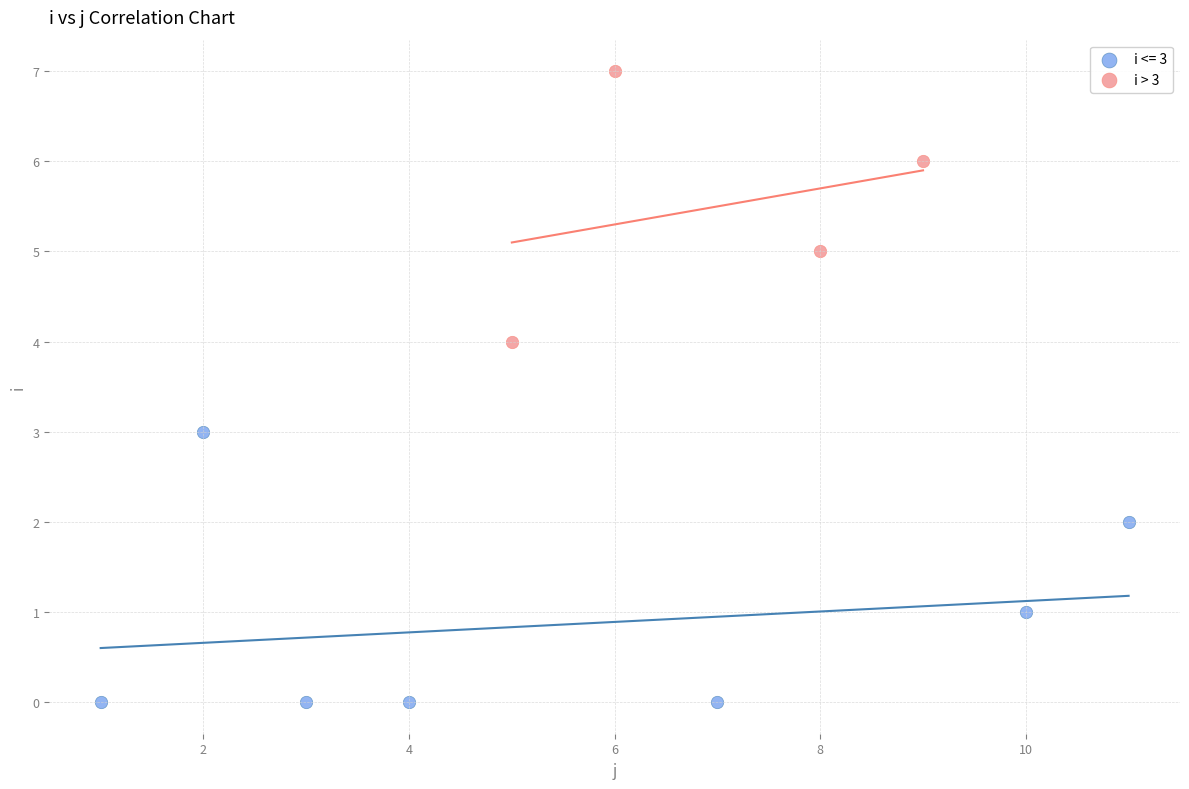

Which series reaches the maximum Y coordinate?

i > 3